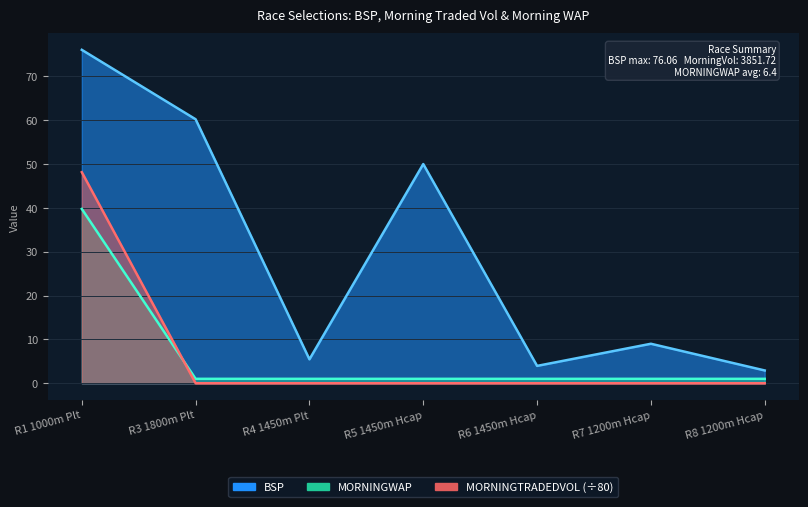

What is the label of the 1st point from the left?

R1 1000m Plt